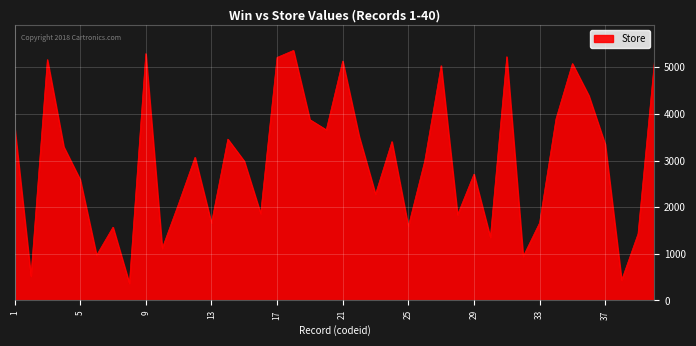

How many values are below 3069?

20